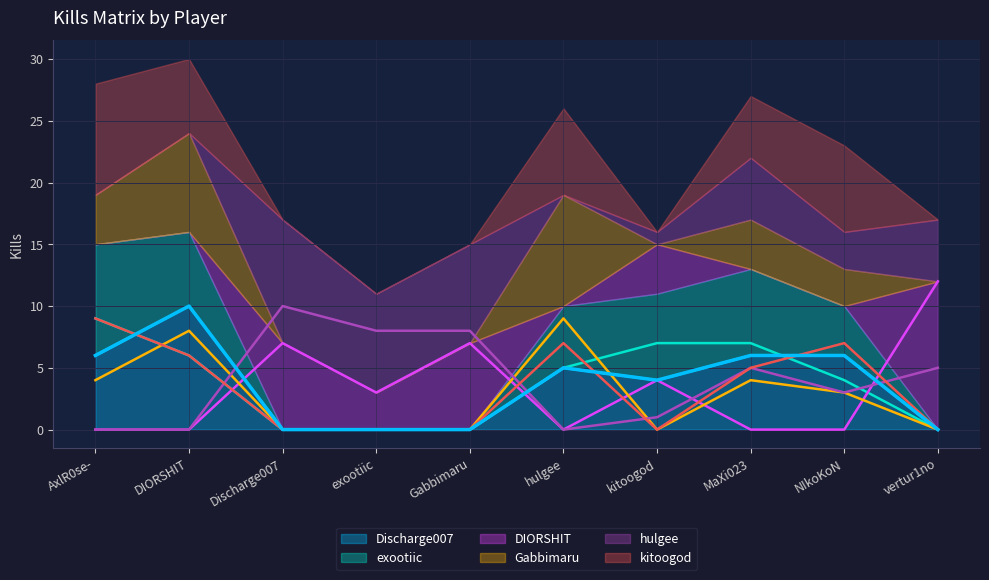

Reading left to right, extract all data points from this chart.

Discharge007: 6	10	0	0	0	5	4	6	6	0
exootiic: 9	6	0	0	0	5	7	7	4	0
DIORSHIT: 0	0	7	3	7	0	4	0	0	12
Gabbimaru: 4	8	0	0	0	9	0	4	3	0
hulgee: 0	0	10	8	8	0	1	5	3	5
kitoogod: 9	6	0	0	0	7	0	5	7	0